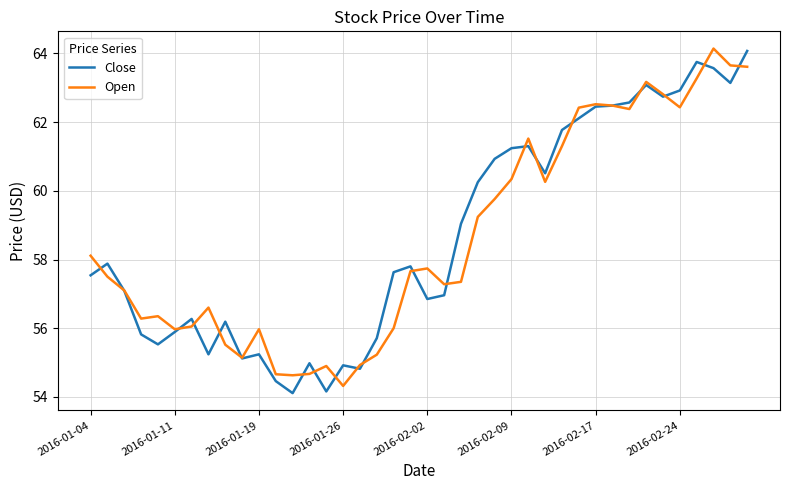

What is the highest value of the Close series?

64.1